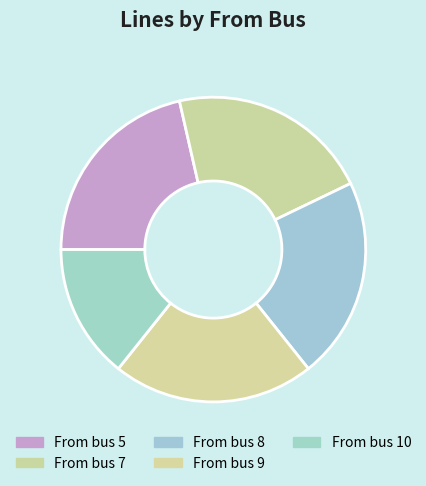

Does any single category account for the majority?

No